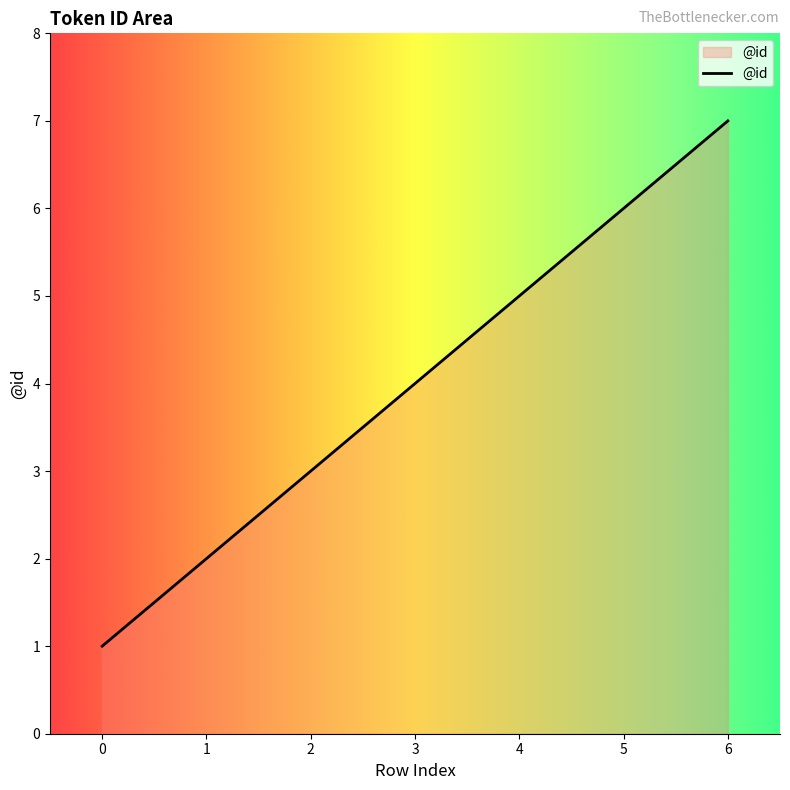

Reading left to right, what are all the values shown in this chart?

0=1	1=2	2=3	3=4	4=5	5=6	6=7